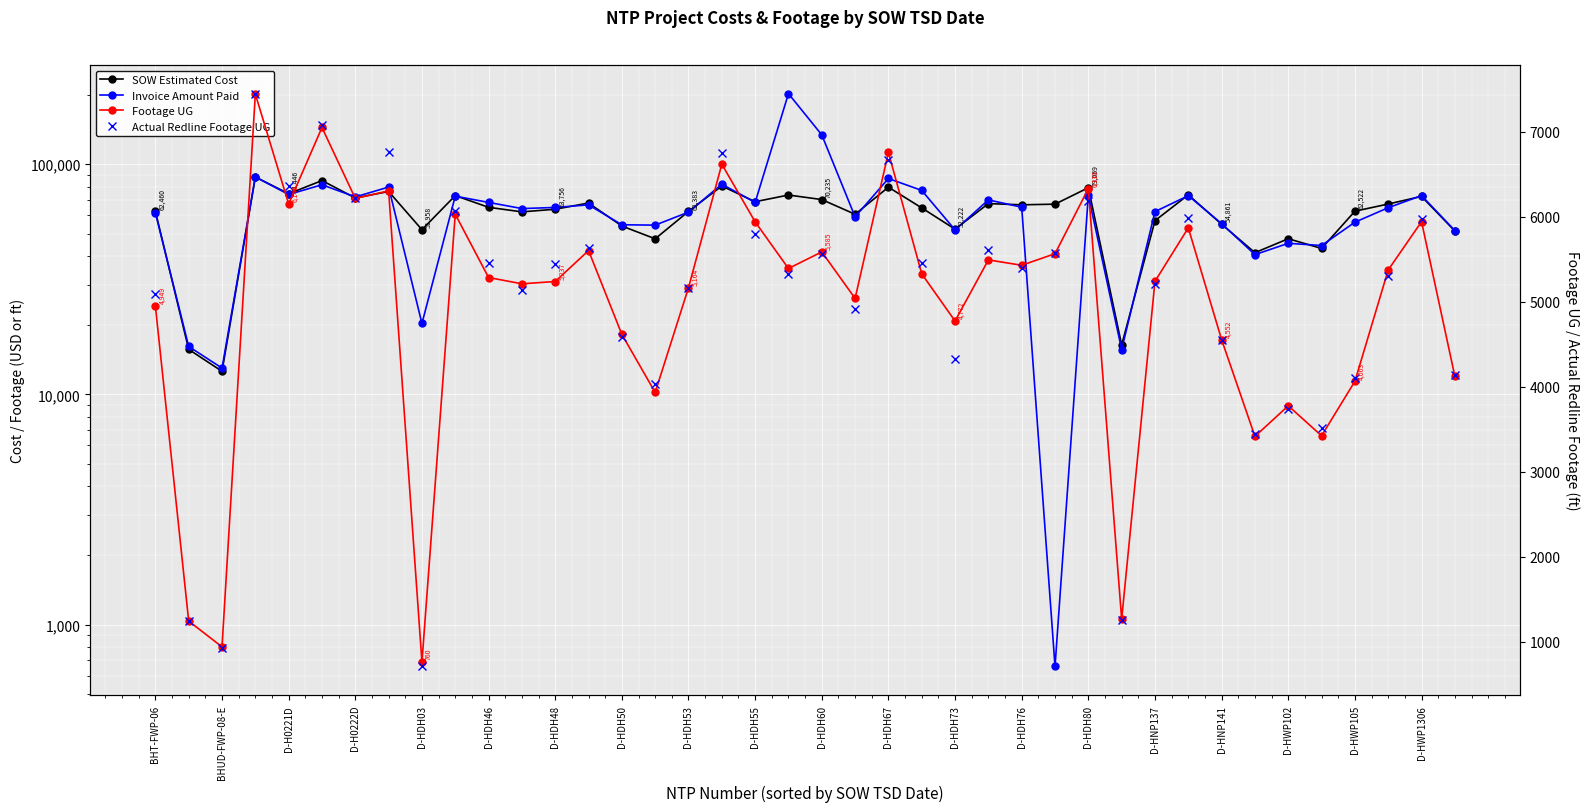

How many series are shown in this chart?

4